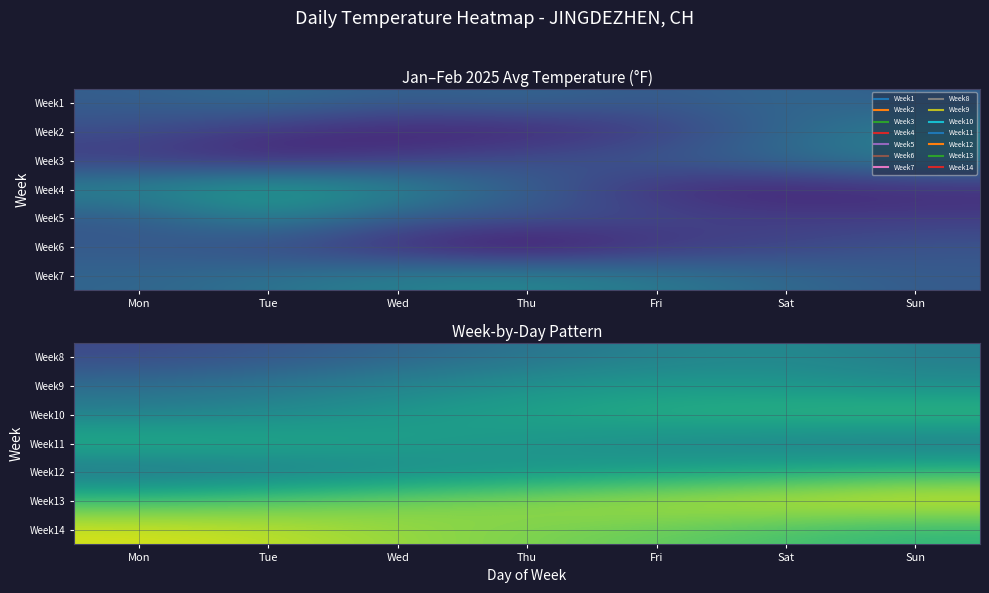

What is the maximum value for Week12?

63.8